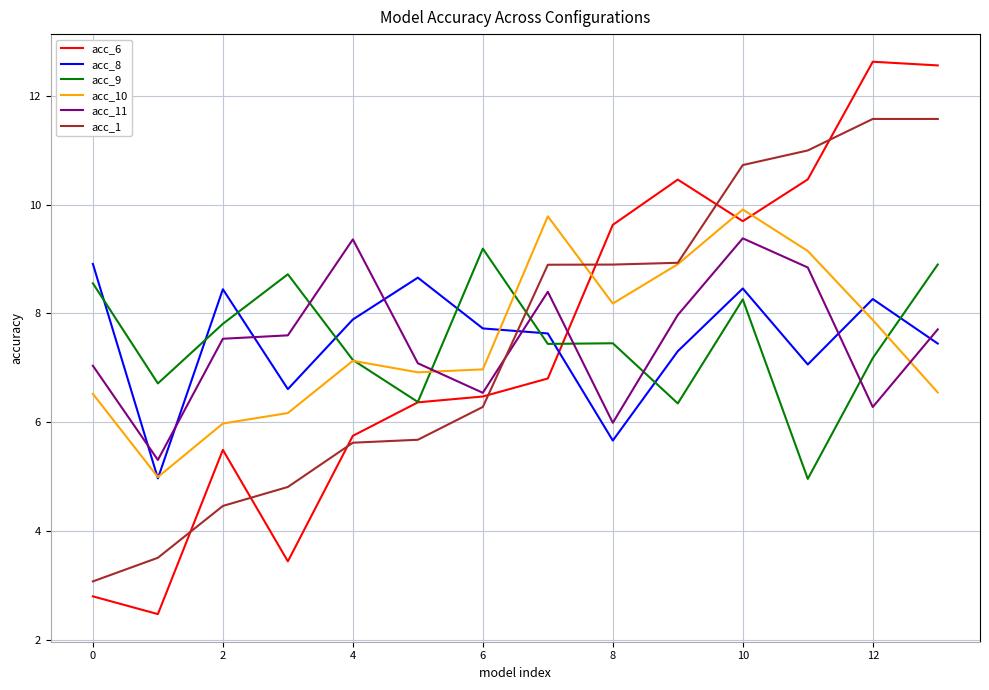

What is the difference between the maximum and minimum values in the acc_9 series?

4.2